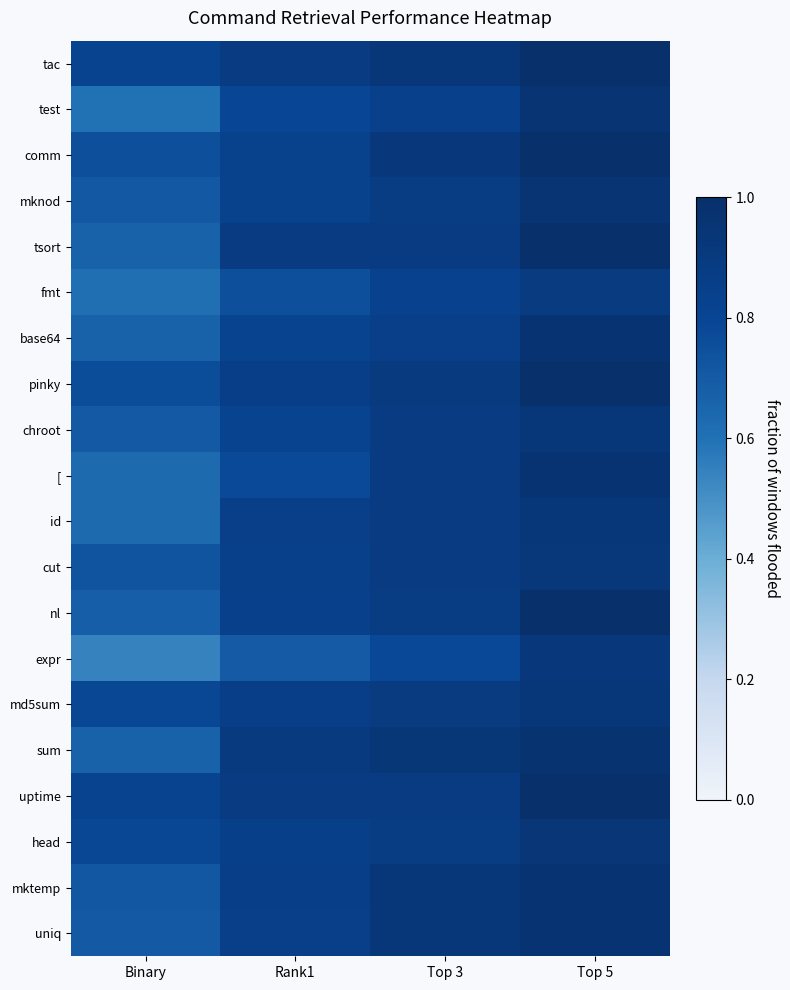

Which series has the widest spread of values?

expr